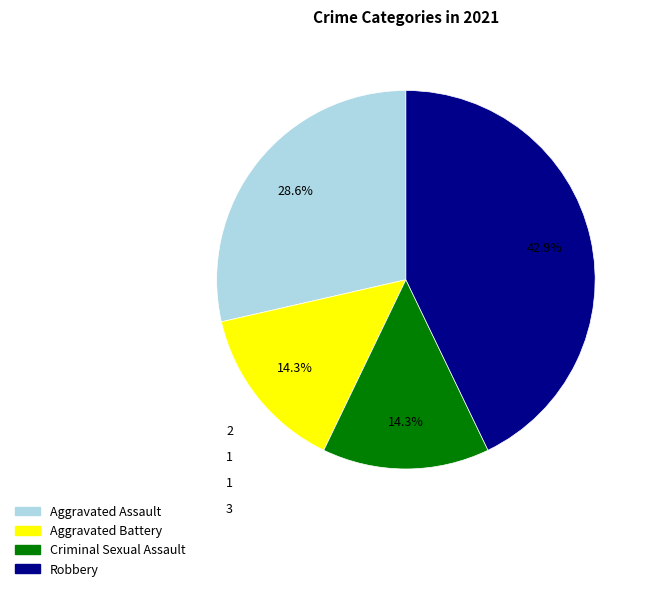

How many segments does this pie chart have?

4